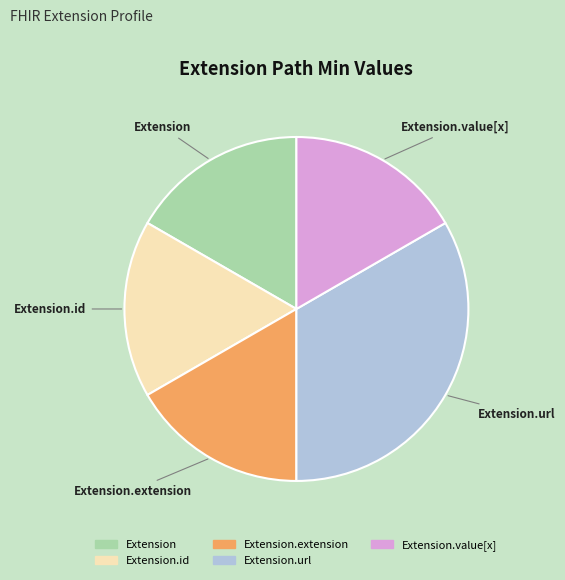

How many segments does this pie chart have?

5